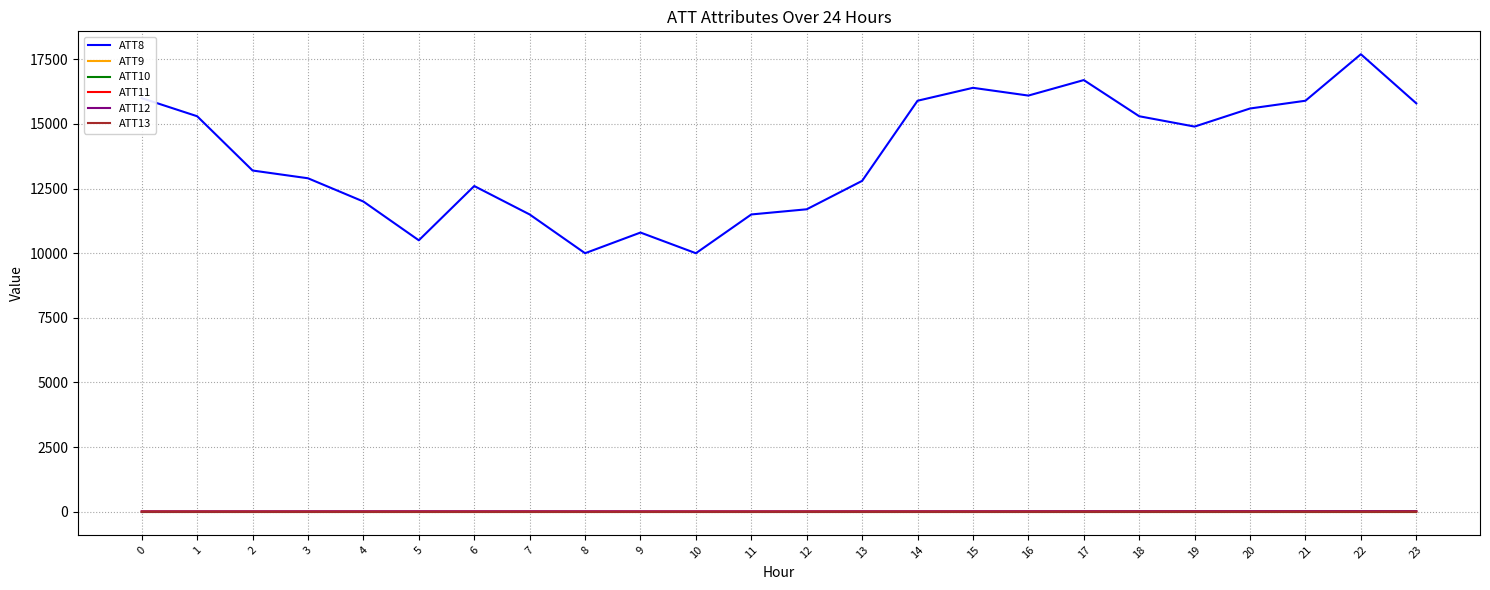

What is the sum of all ATT13 values?

-42.1